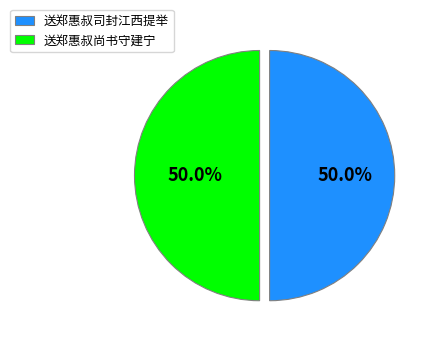

True or false: 送郑惠叔司封江西提举 accounts for 50% of the total.

True